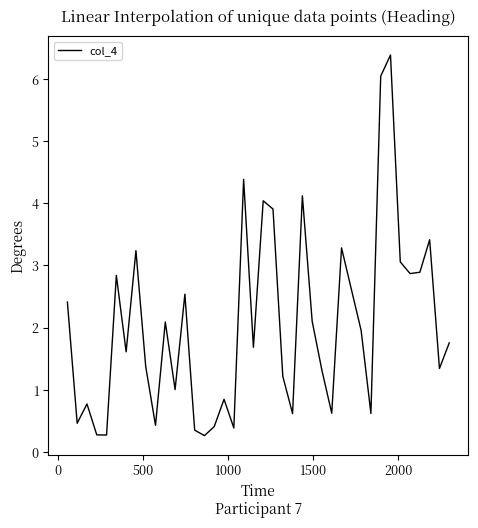

What is the difference between the maximum and minimum values?

6.1